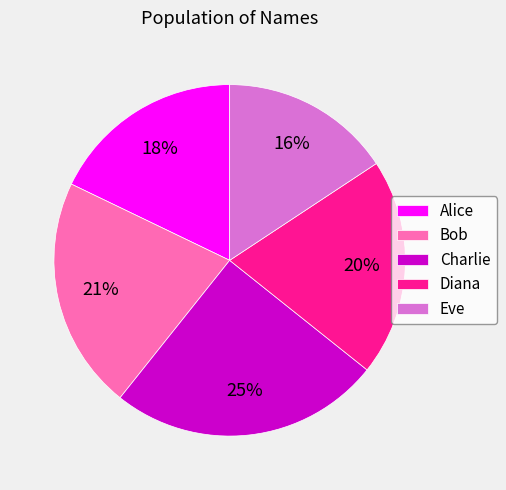

Do Bob and Eve together represent more than half of the pie?

No